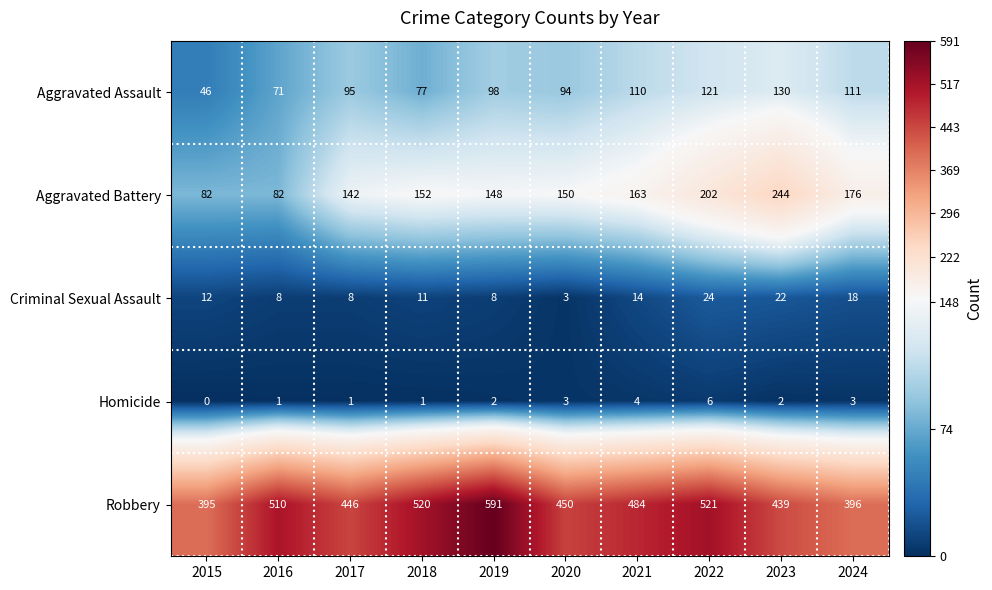

Between 2016 and 2024, which series saw the biggest shift?

Robbery